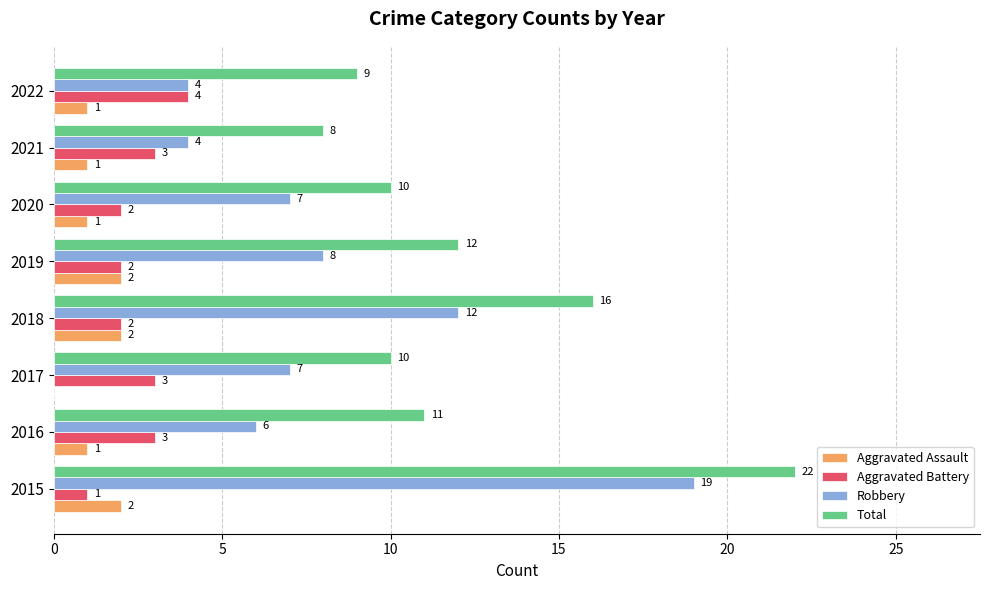

How many categories are shown in the chart?

8